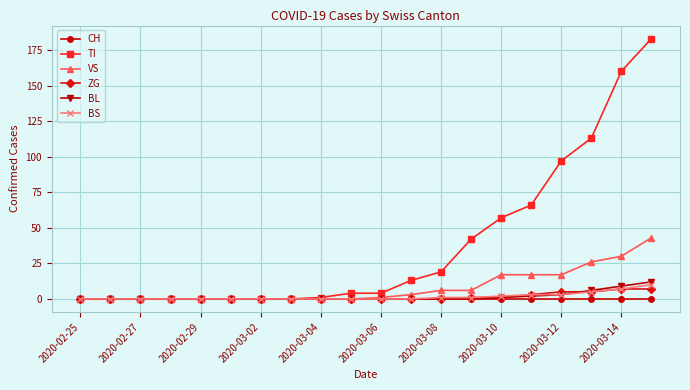

Count the number of data series in this chart.

6